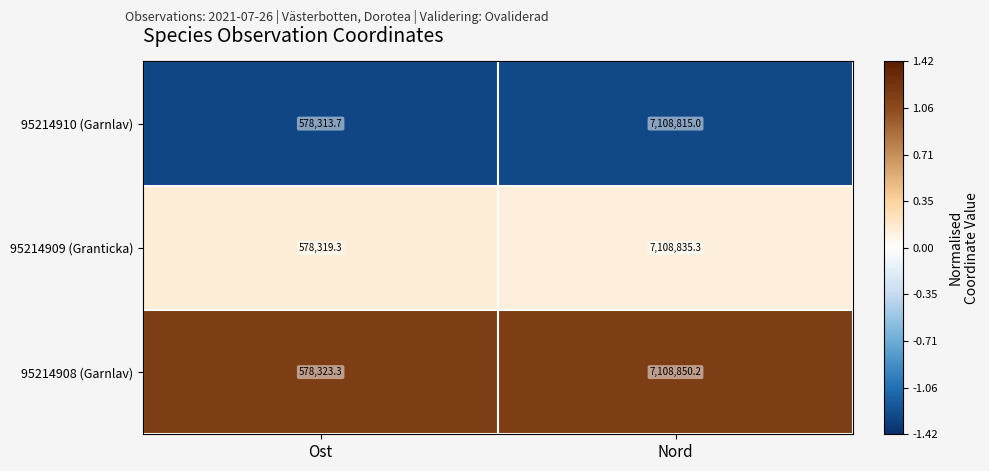

What is the sum of all 95214908 (Garnlav) values?

7687173.5